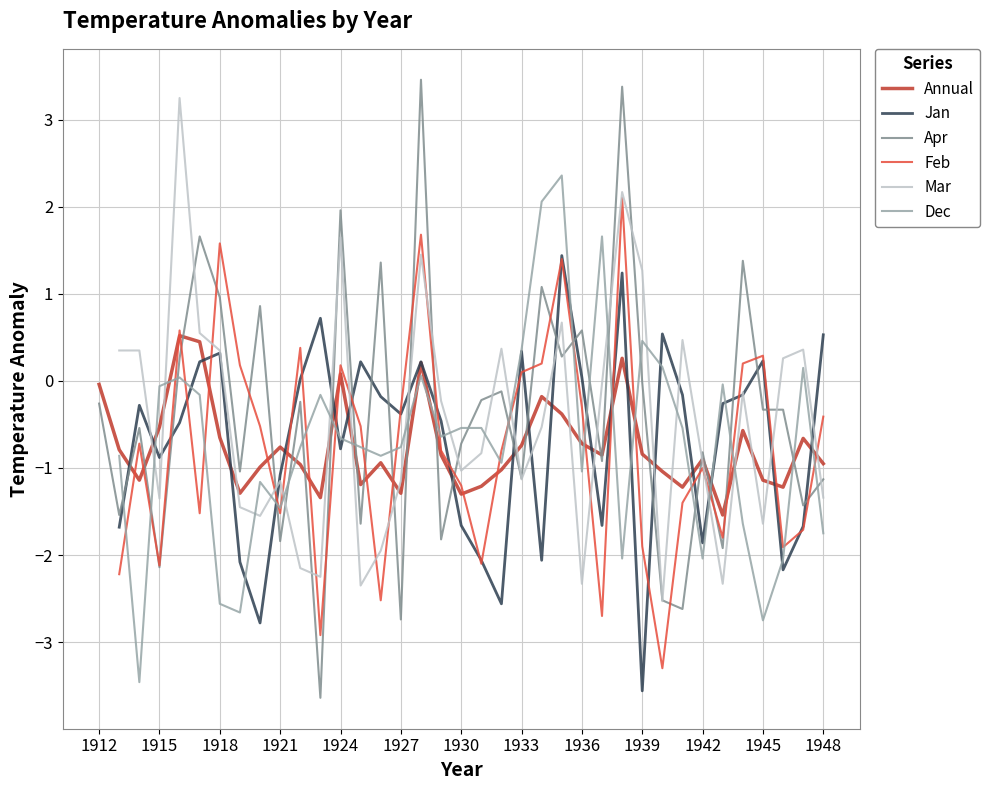

What is the approximate value of Apr at 1927?

-2.7